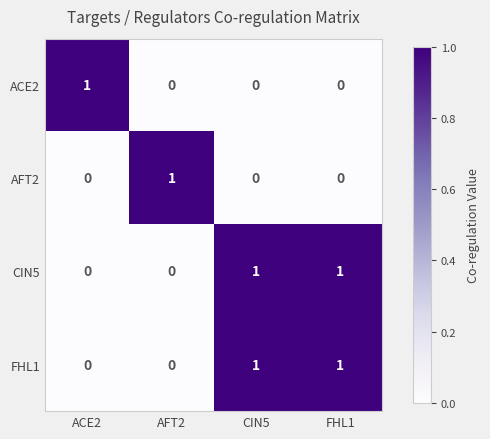

True or false: CIN5 has a value of 1 at CIN5.

True